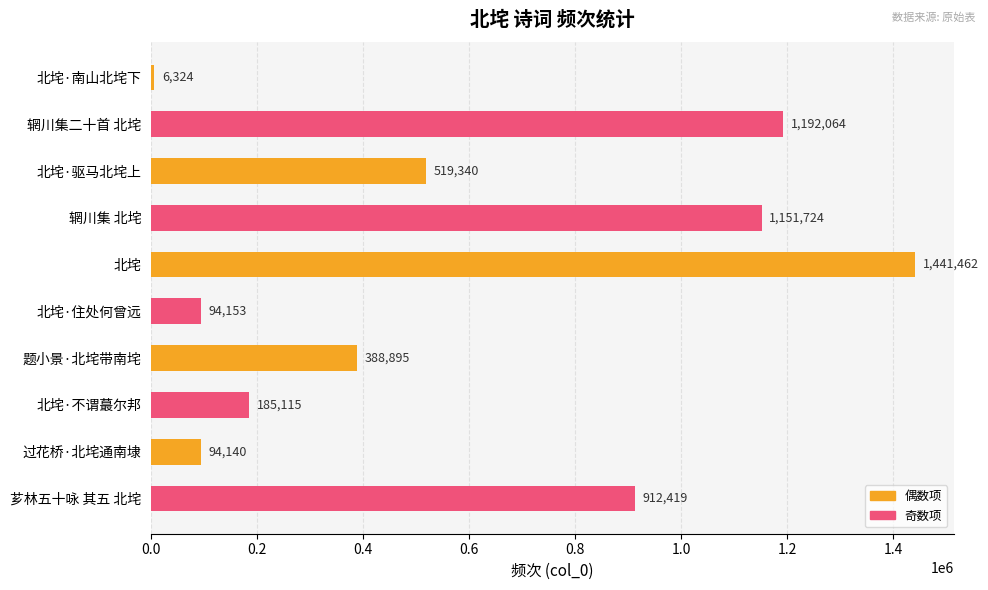

The value at 北垞·驱马北垞上 is 332460. True or false?

False